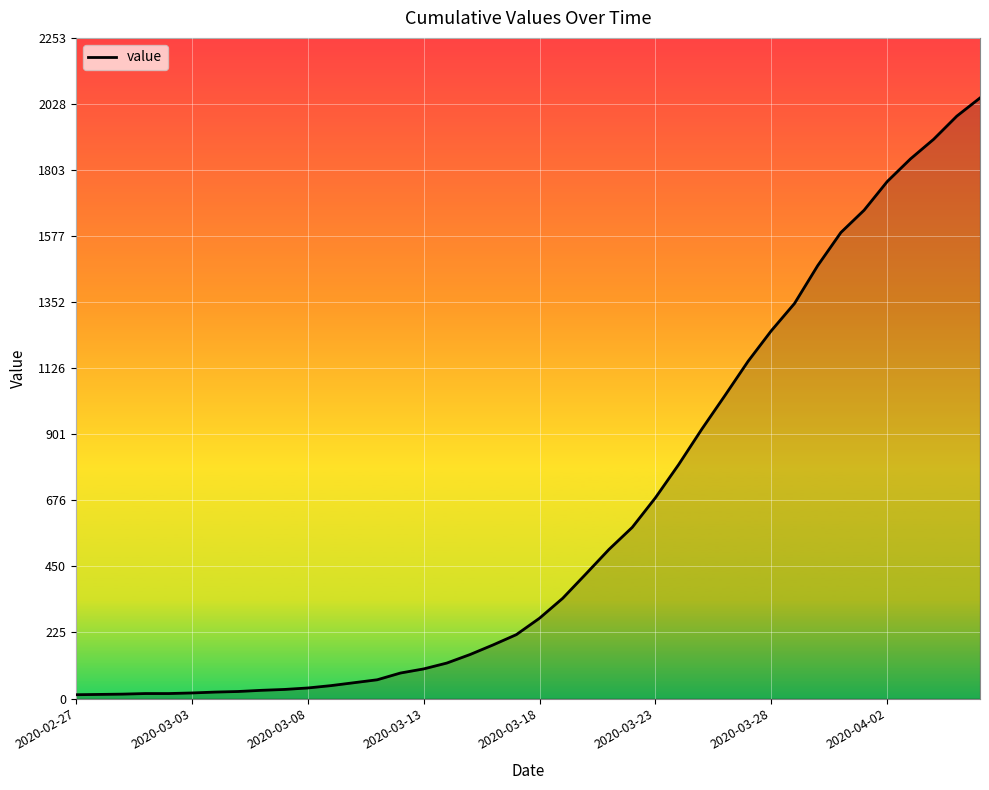

What is the sum of all values?

24864